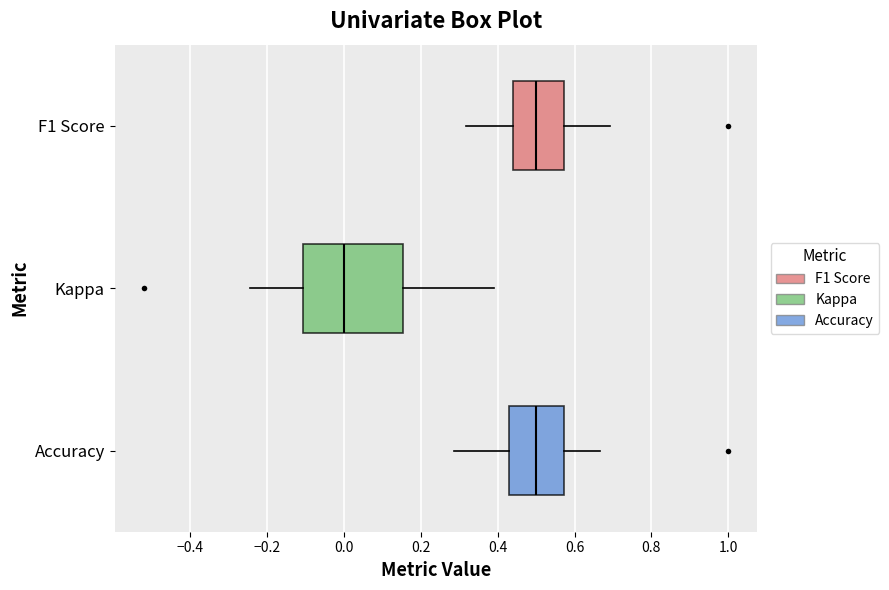

Which box is the widest, from its left edge to its right edge?

Kappa